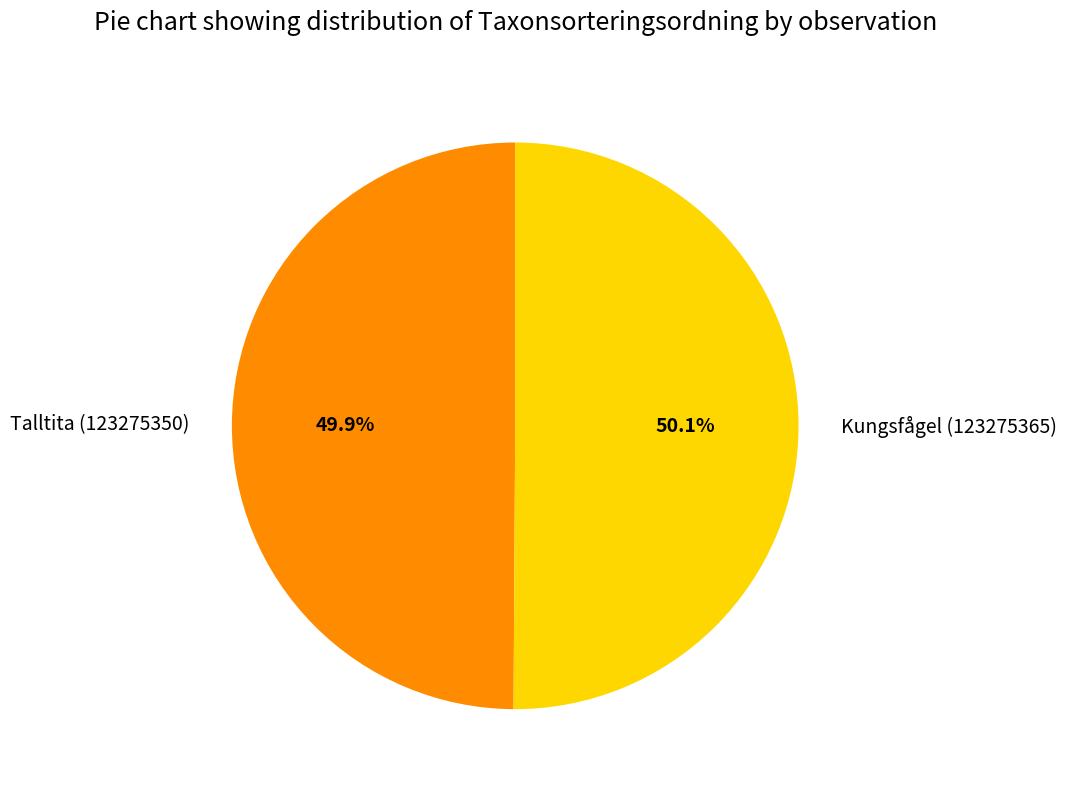

True or false: Kungsfågel (123275365) accounts for 57% of the total.

False